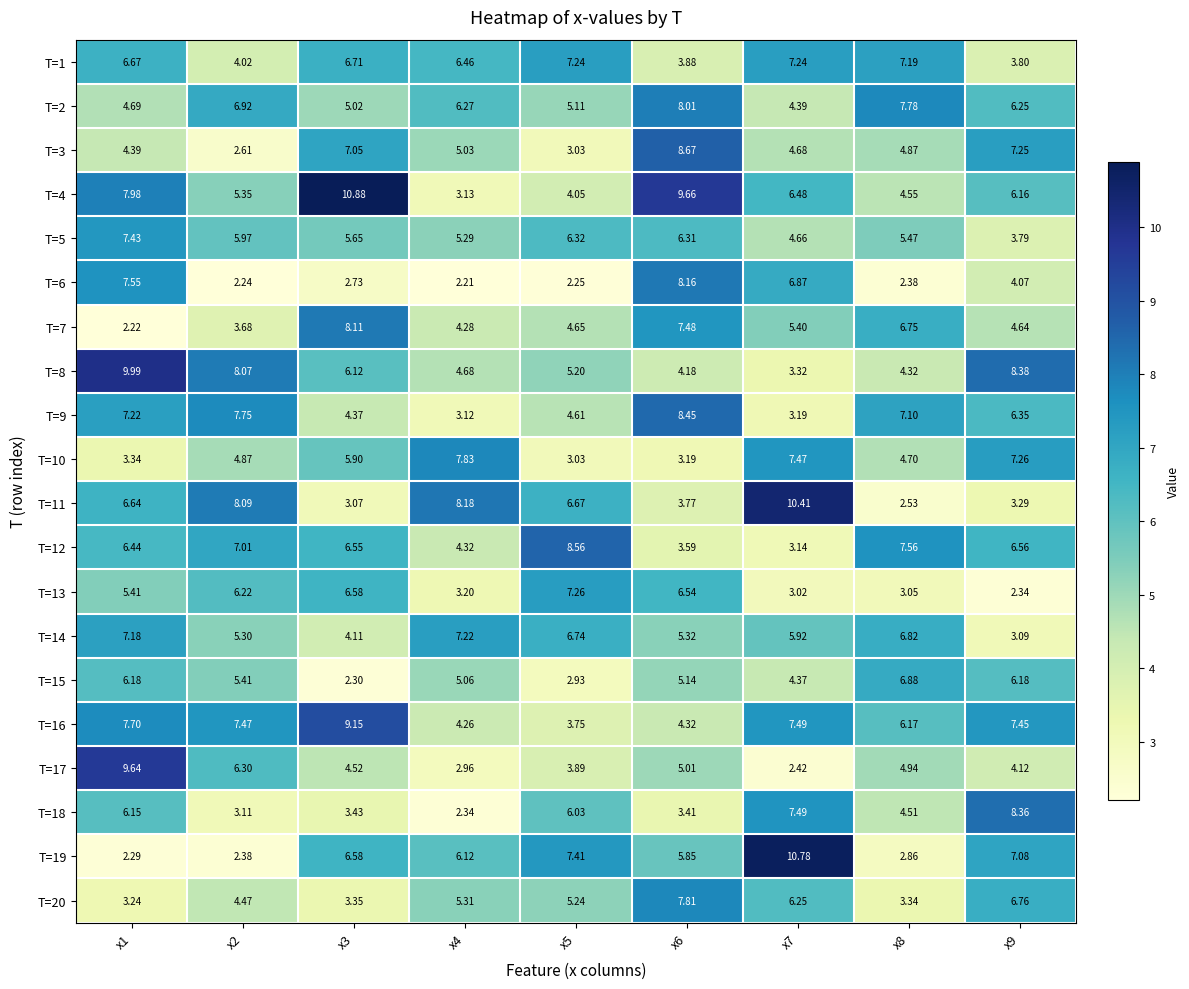

Which series changed the most between x3 and x6?

T=6